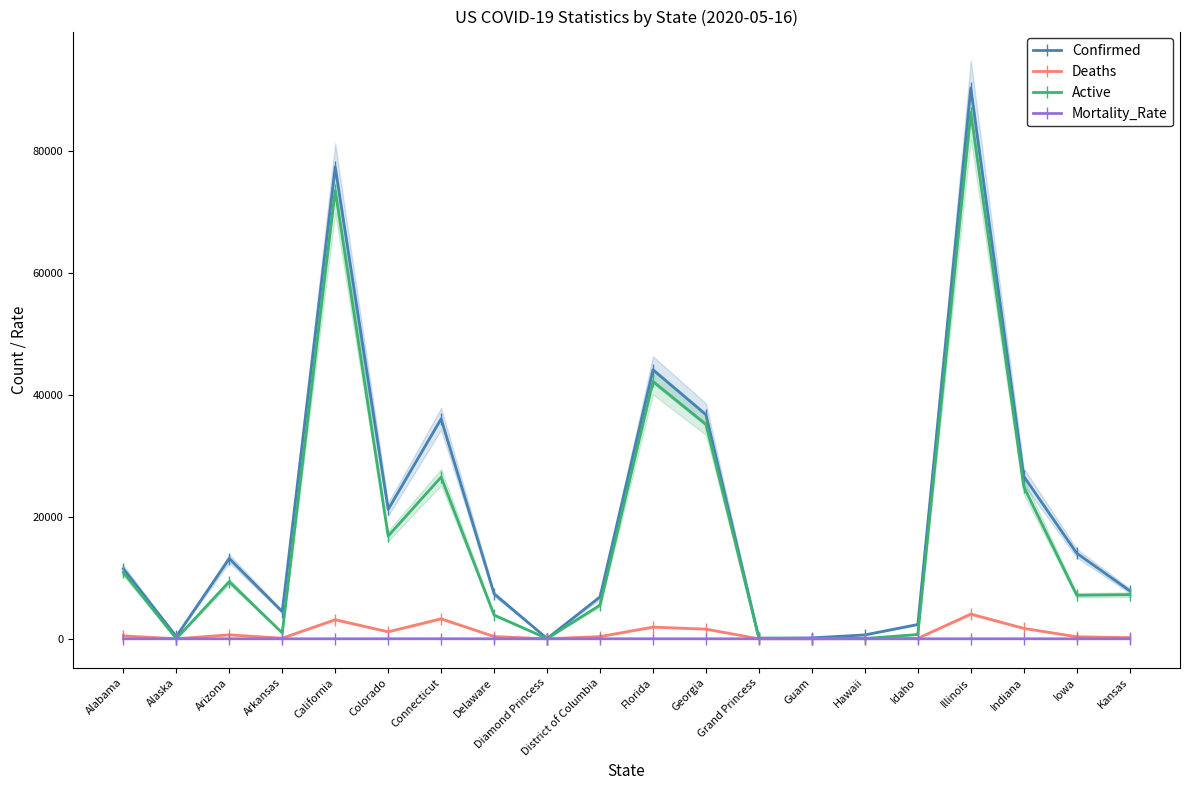

True or false: Confirmed and Mortality_Rate cross at least once.

False